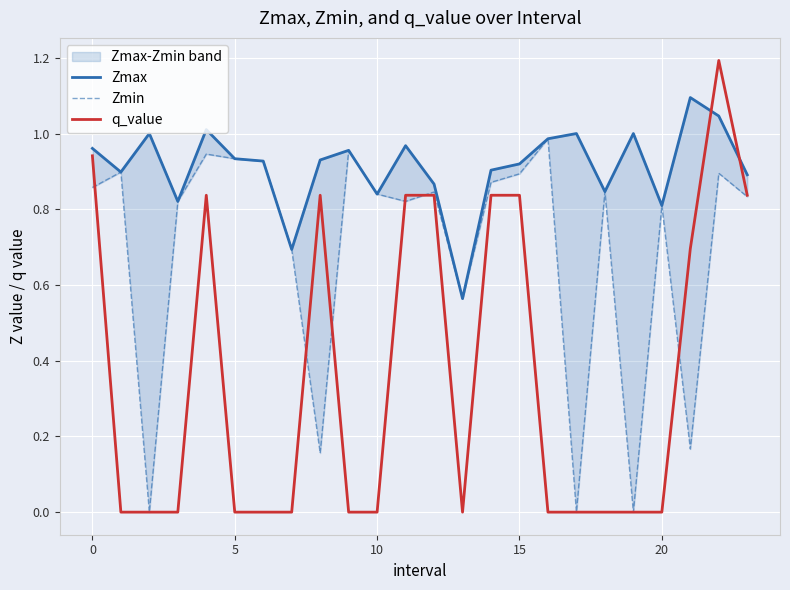

What is the value of the Zmax point at the 23rd from the left?

1.0